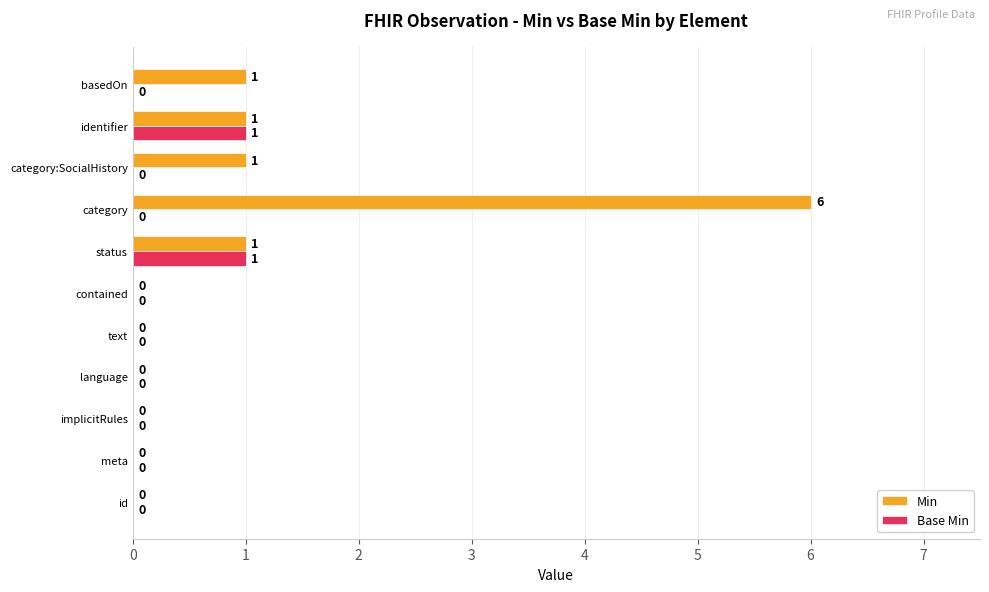

How many values in Base Min are above zero?

2